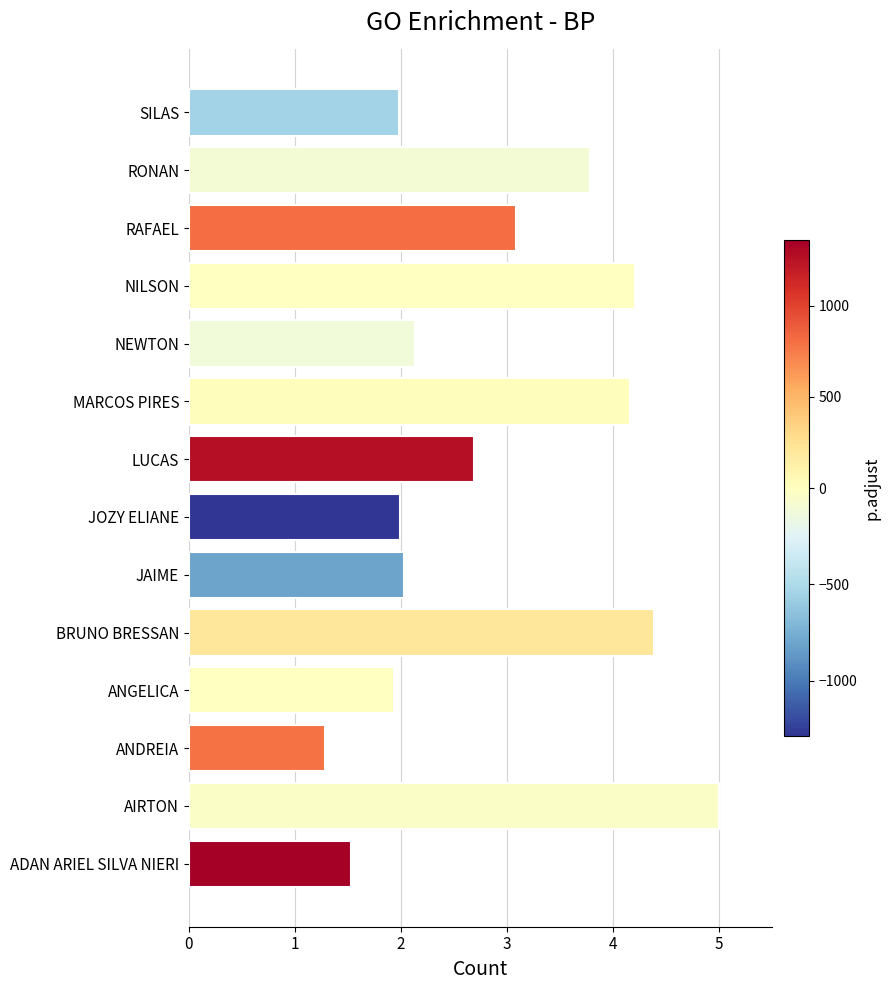

Reading bottom to top, what are all the values shown in this chart?

ADAN ARIEL SILVA NIERI=1.5	AIRTON=5.0	ANDREIA=1.3	ANGELICA=1.9	BRUNO BRESSAN=4.4	JAIME=2.0	JOZY ELIANE=2.0	LUCAS=2.7	MARCOS PIRES=4.2	NEWTON=2.1	NILSON=4.2	RAFAEL=3.1	RONAN=3.8	SILAS=2.0